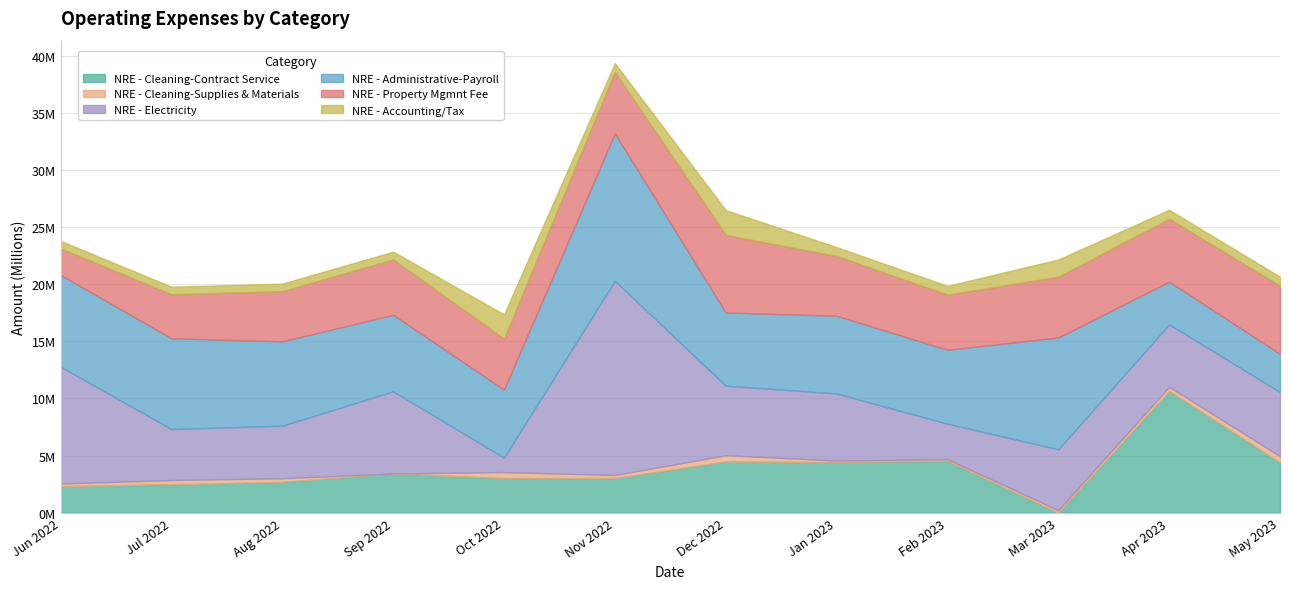

What is the difference between the NRE - Accounting/Tax values at May 2023 and Aug 2022?

120000